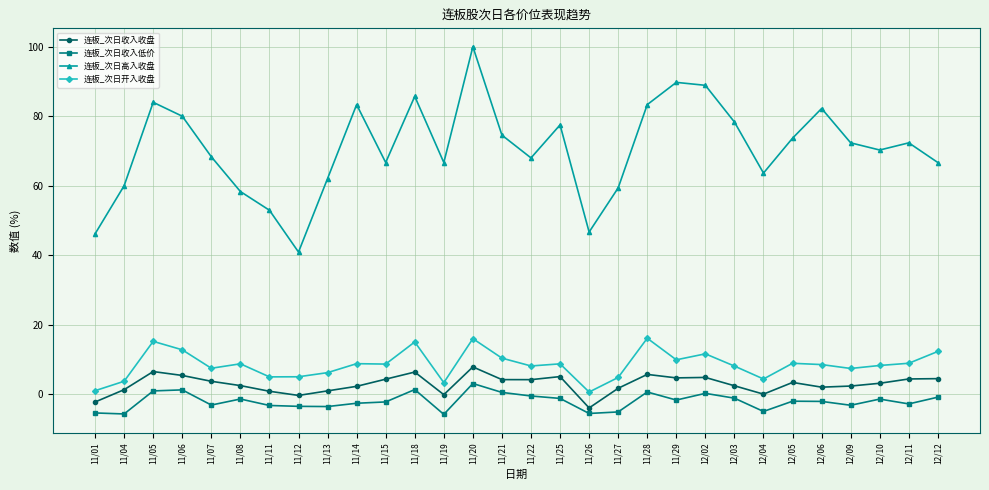

How many lines are shown in the chart?

4